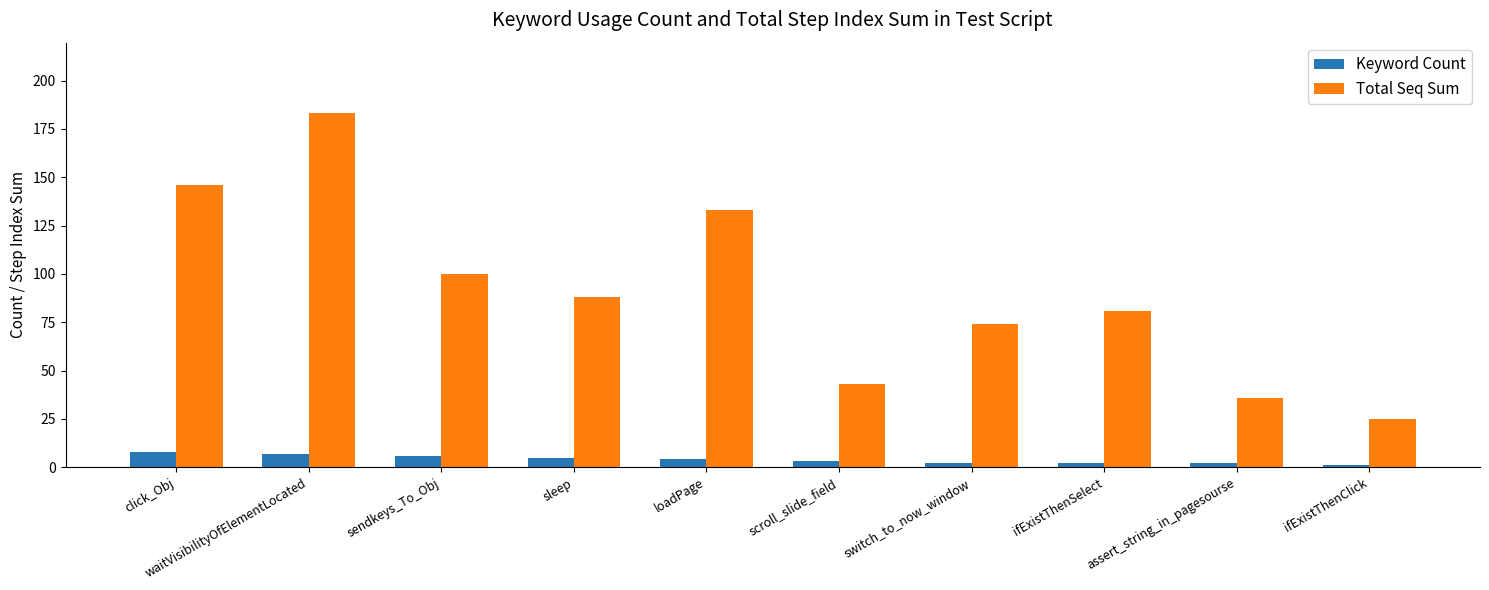

What is the difference between the maximum and minimum values in the Total Seq Sum series?

158